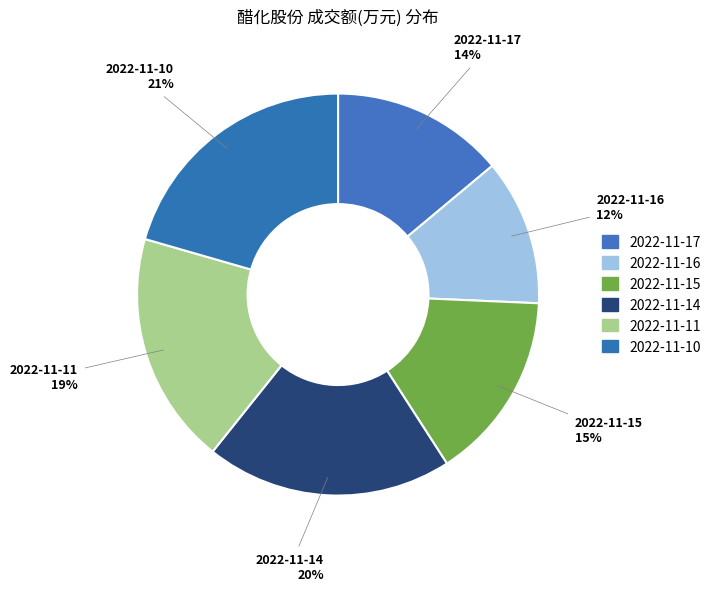

Is 2022-11-15 the majority of the pie?

No